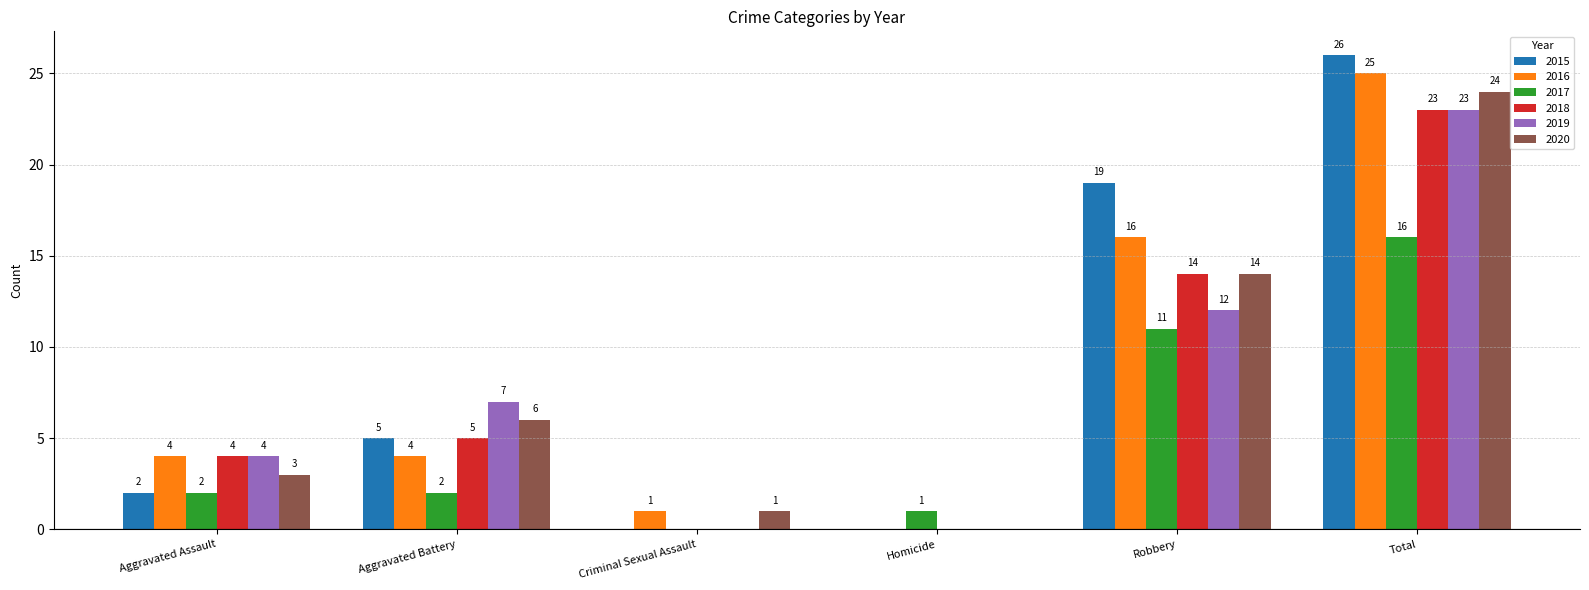

True or false: 2018 has a value of 0 at Criminal Sexual Assault.

True